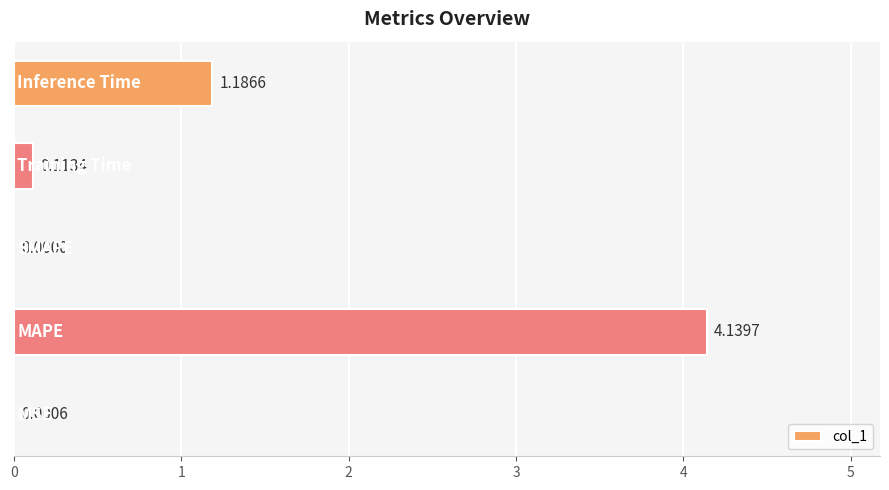

Are the bars horizontal?

Yes